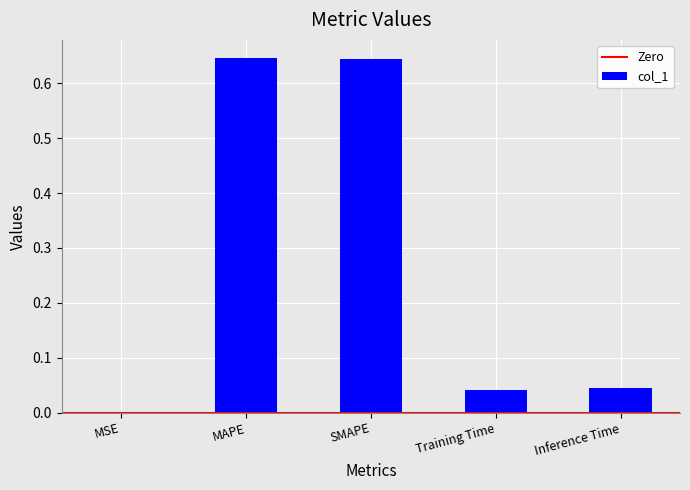

What is the sum of all values?

1.4